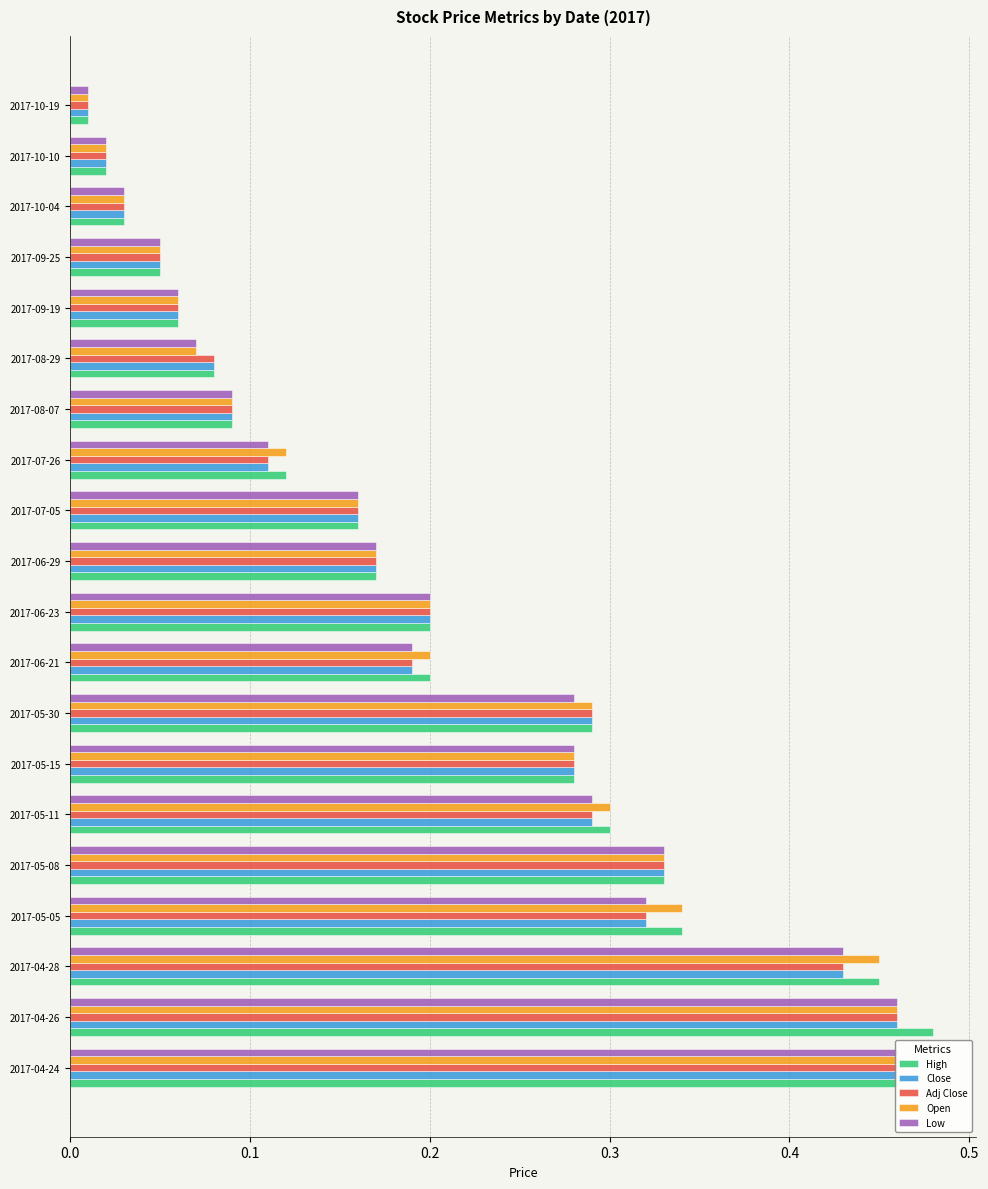

Which series has the largest range (max minus min)?

High